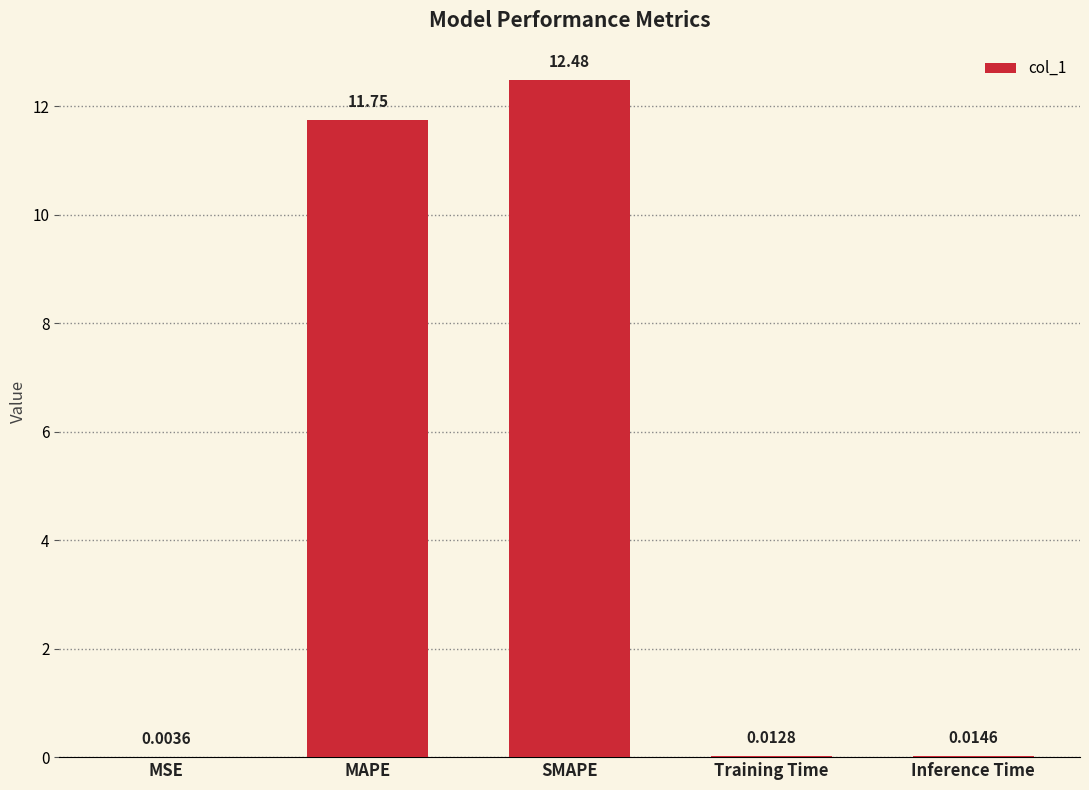

What is the sum of all values?

24.3